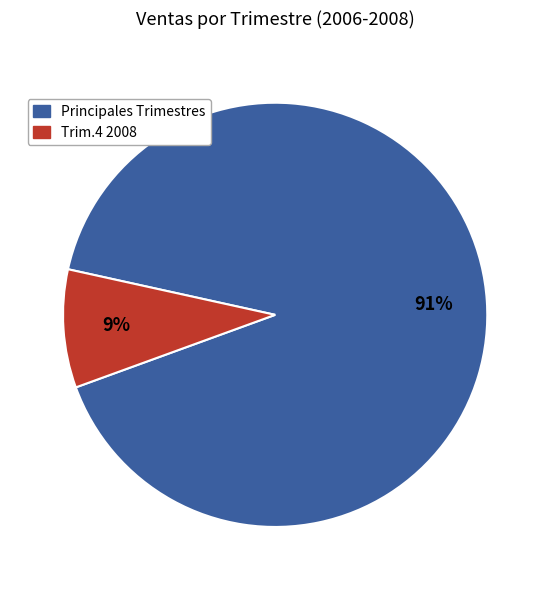

To the nearest percent, what is the average slice percentage?

50%